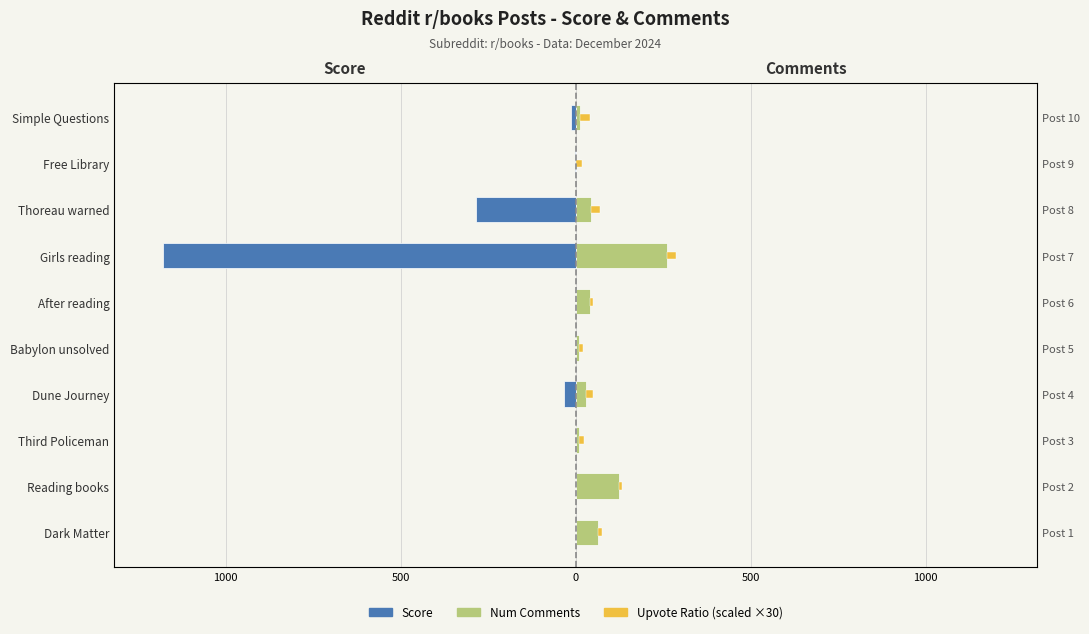

What is the average value of the Score series?

-151.5